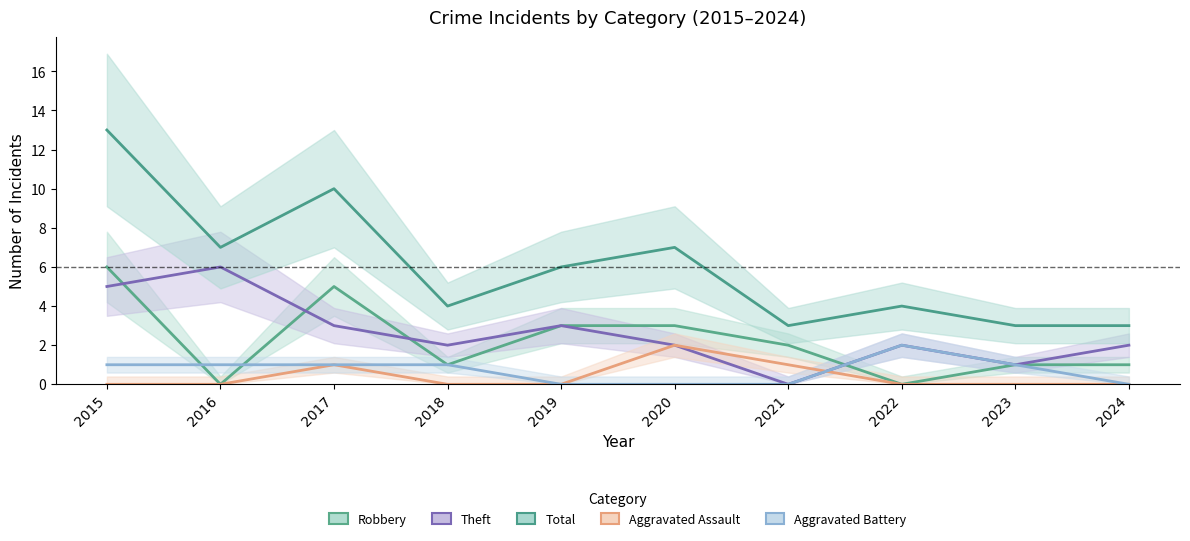

What is the sum of the Theft values at 2020 and 2019?

5